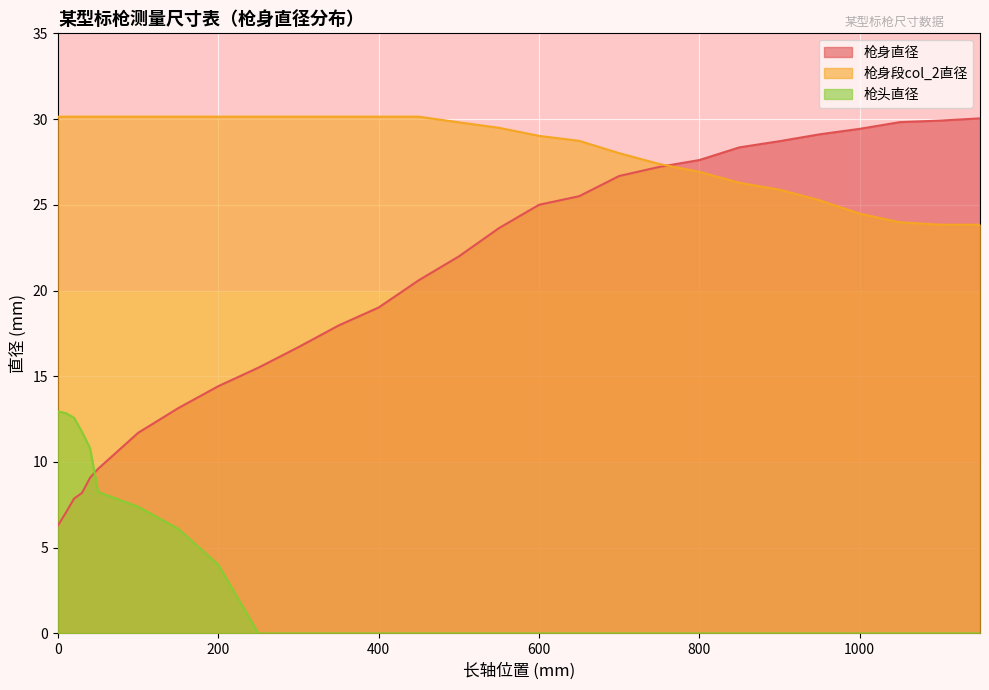

List the labels in order of 枪头直径 value, largest first.

0, 10, 20, 30, 40, 50, 100, 150, 200, 250, 300, 350, 400, 450, 500, 550, 600, 650, 700, 750, 800, 850, 900, 950, 1000, 1050, 1100, 1150